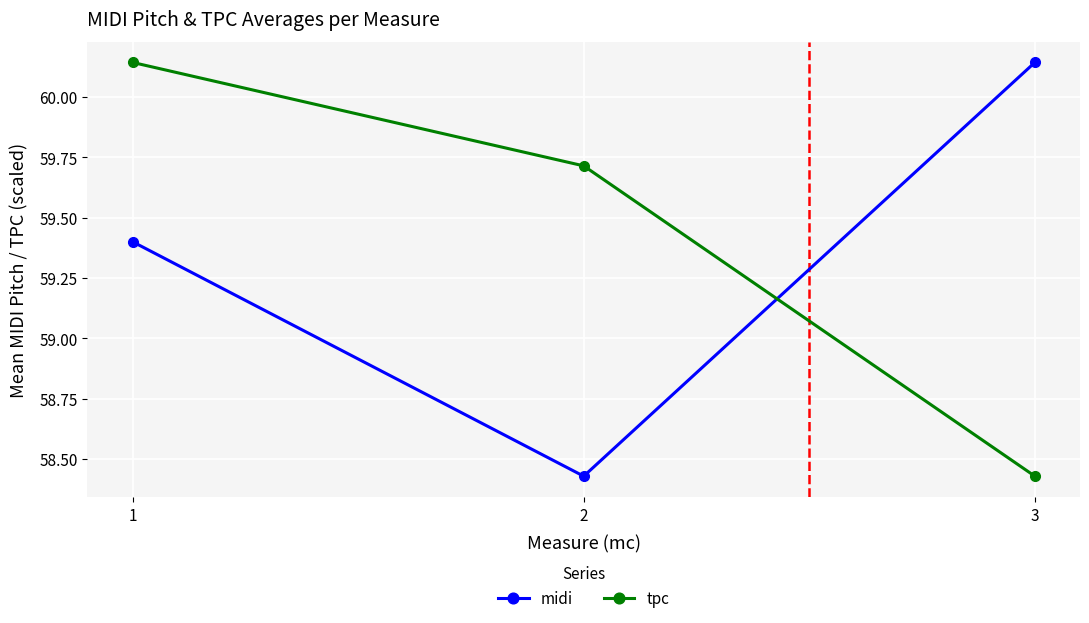

Rank the categories by midi value from highest to lowest.

3, 1, 2